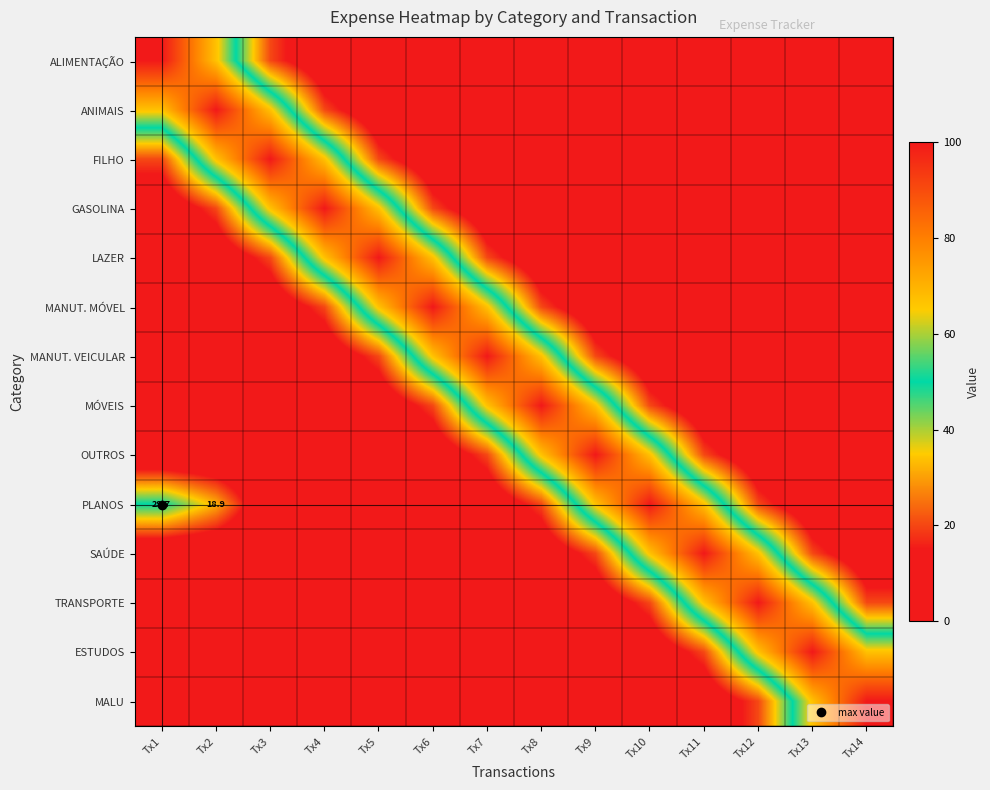

True or false: MANUT. VEICULAR has a value of 0.0 at Tx1.

False